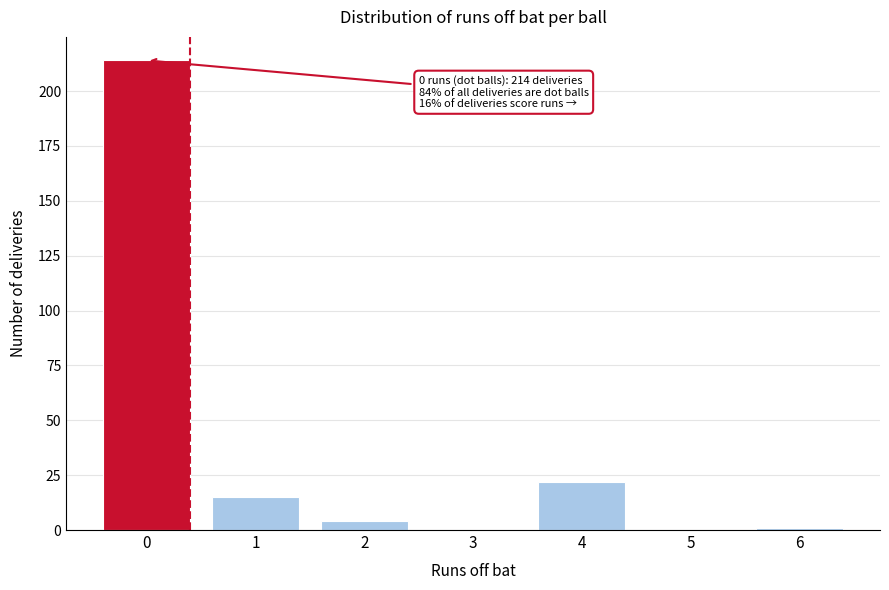

Reading left to right, what are all the values shown in this chart?

0=214	1=15	2=4	3=0	4=22	5=0	6=1